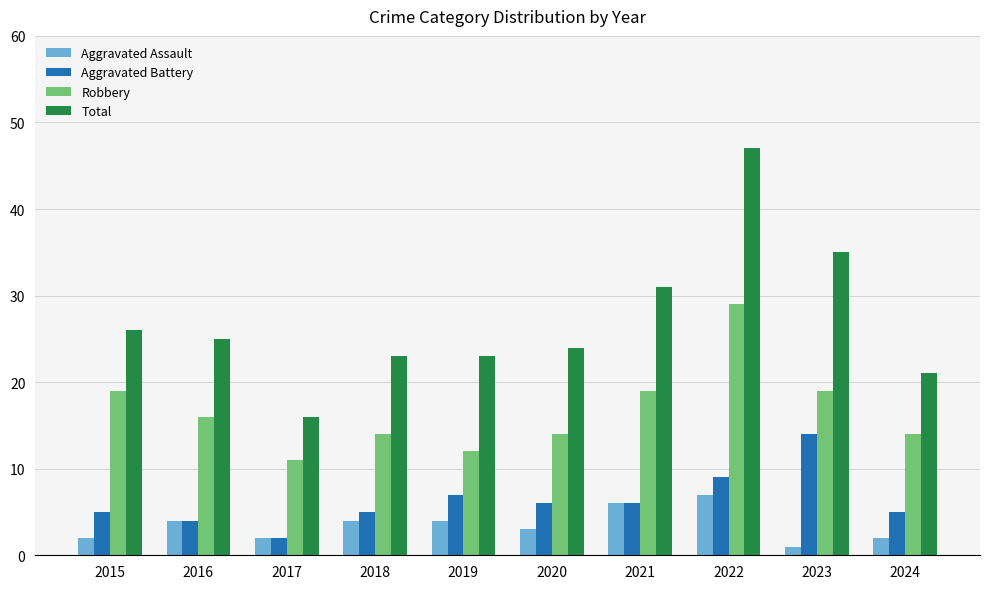

Is it true that Total equals 25 at 2016?

True